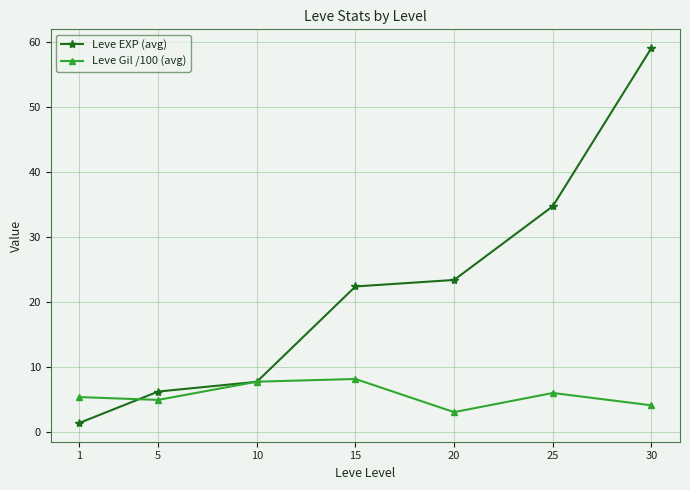

Count the number of categories in the chart.

7